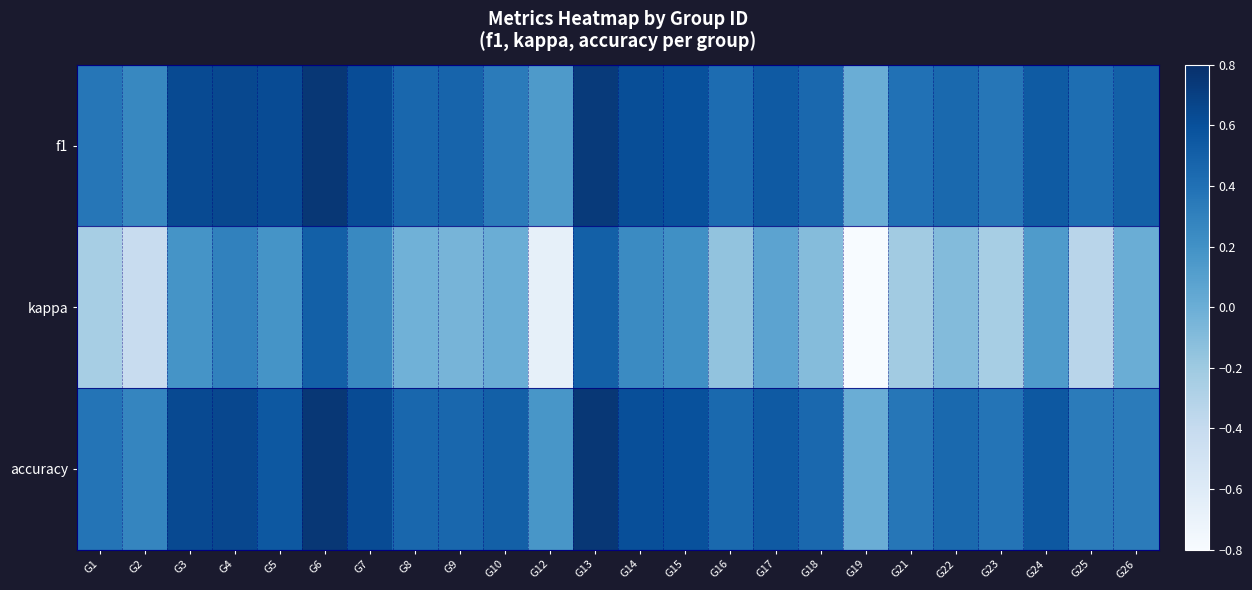

Rank the series at G15 from highest to lowest value.

accuracy, f1, kappa